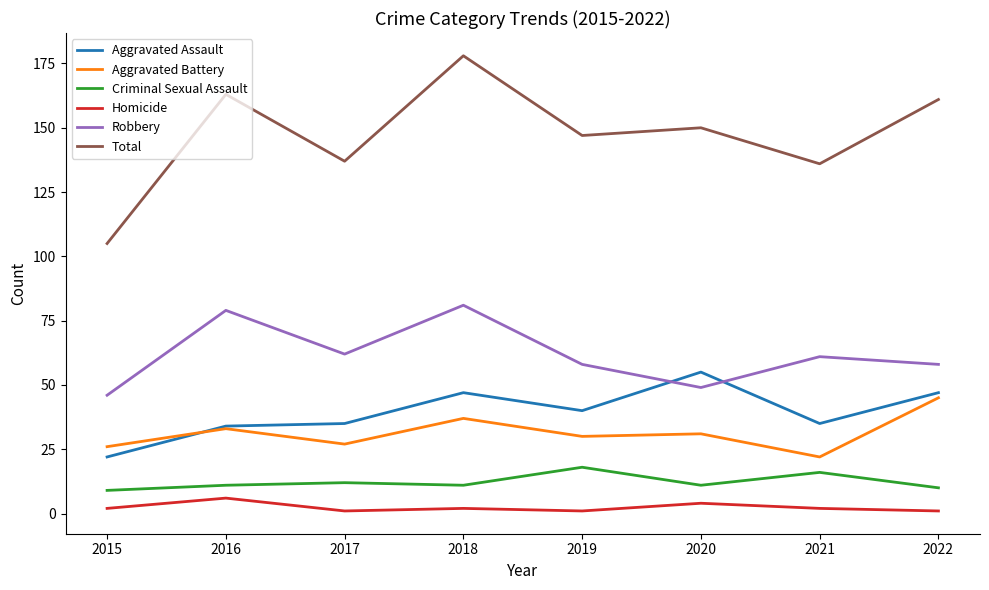

How many interior local valleys does the Total series have?

3